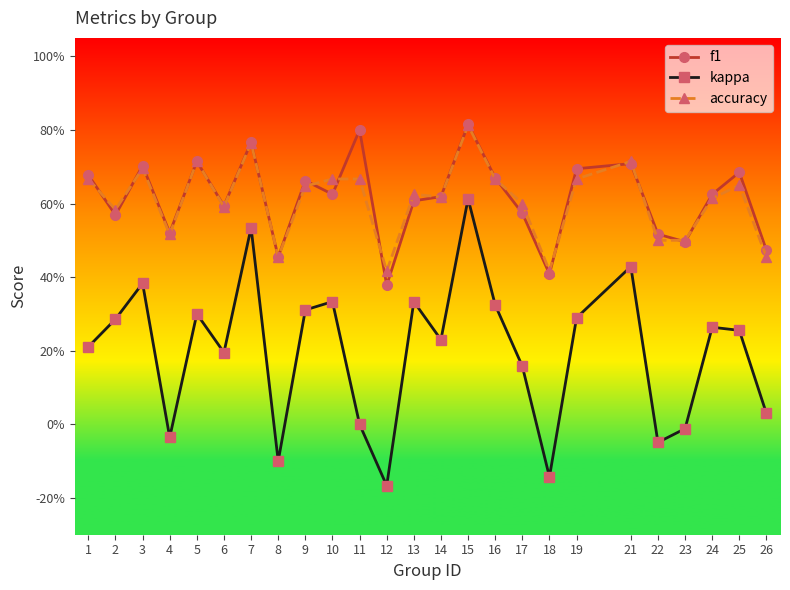

What are all the series names shown in the legend?

f1, kappa, accuracy